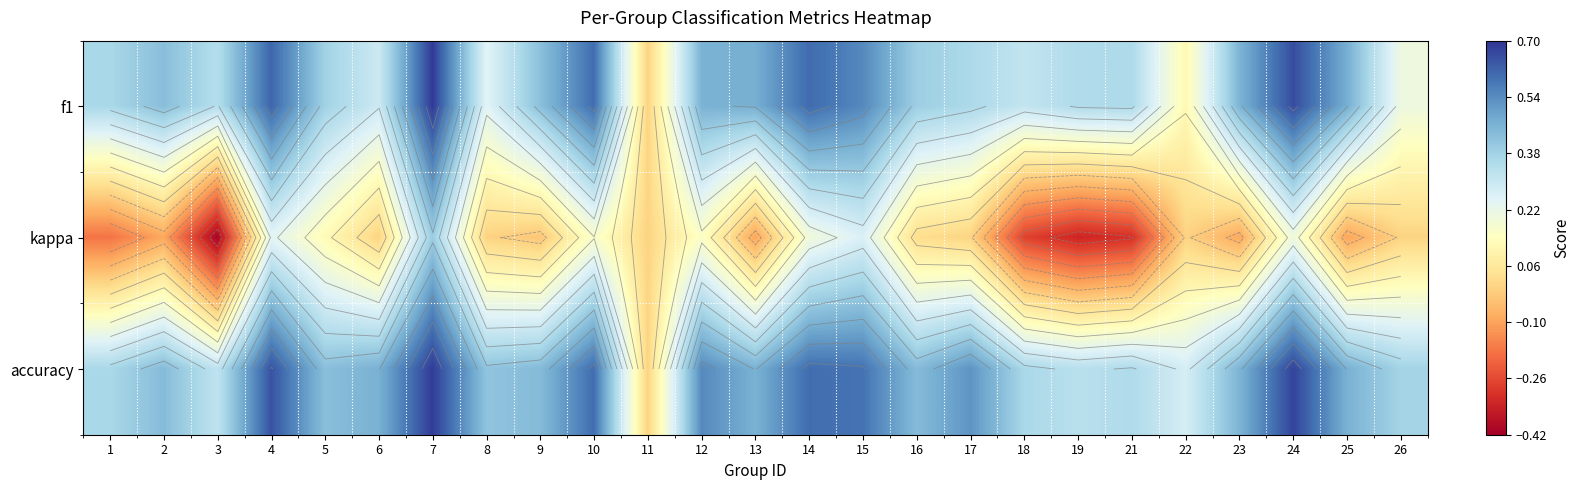

What is the difference between the maximum and minimum values in the accuracy series?

0.7